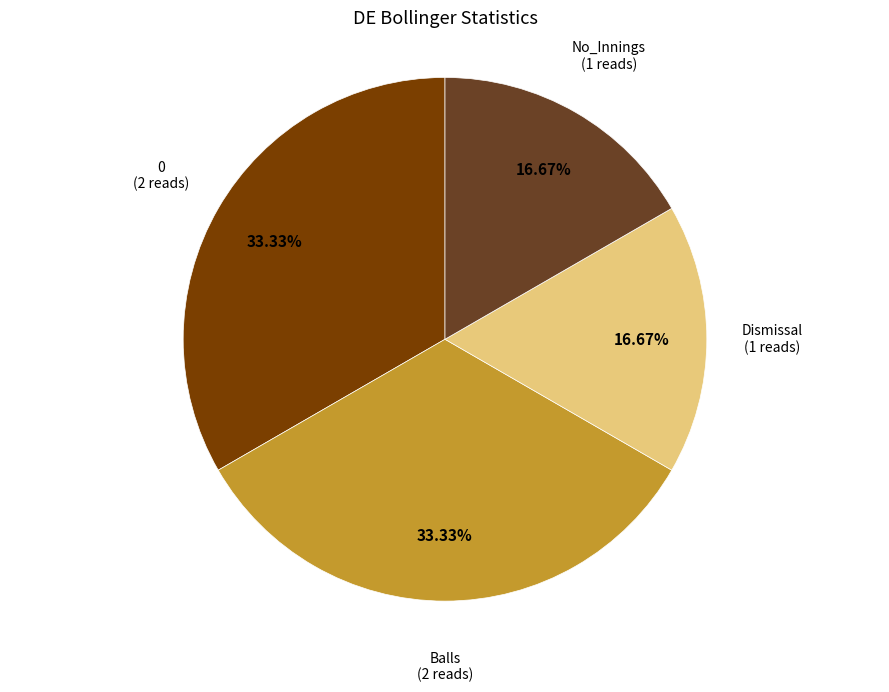

Is there a majority slice in this chart?

No